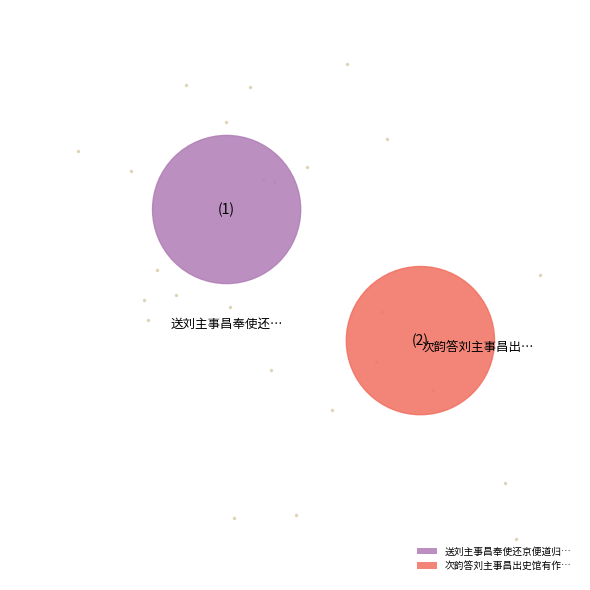

To the nearest percent, what is the combined percentage of 送刘主事昌奉使还京便道归故乡 and 次韵答刘主事昌出史馆有作见寄?

100%